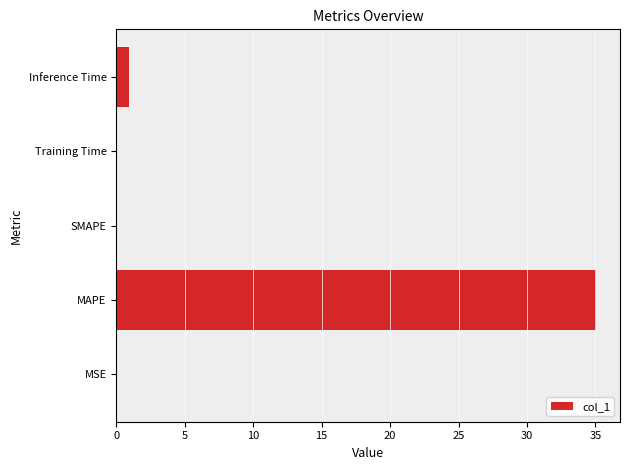

Count the number of data series in this chart.

1